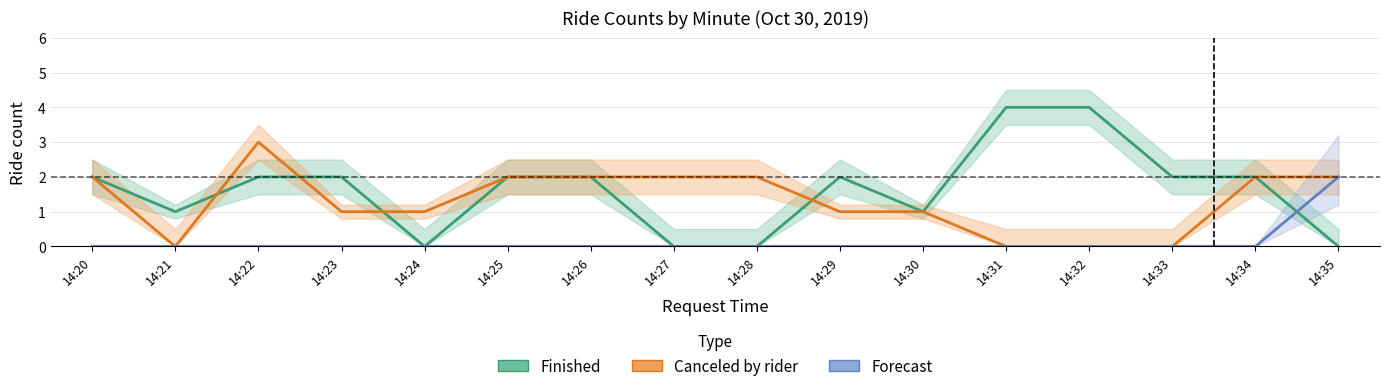

Which series has the largest total across all categories?

Finished